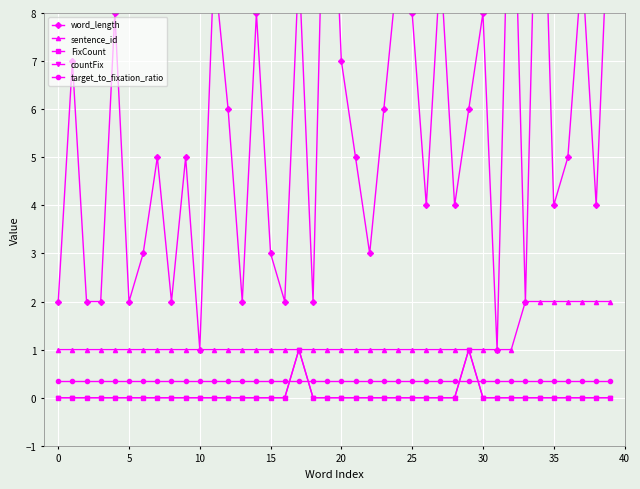

Between 25 and 13, which series saw the biggest shift?

word_length